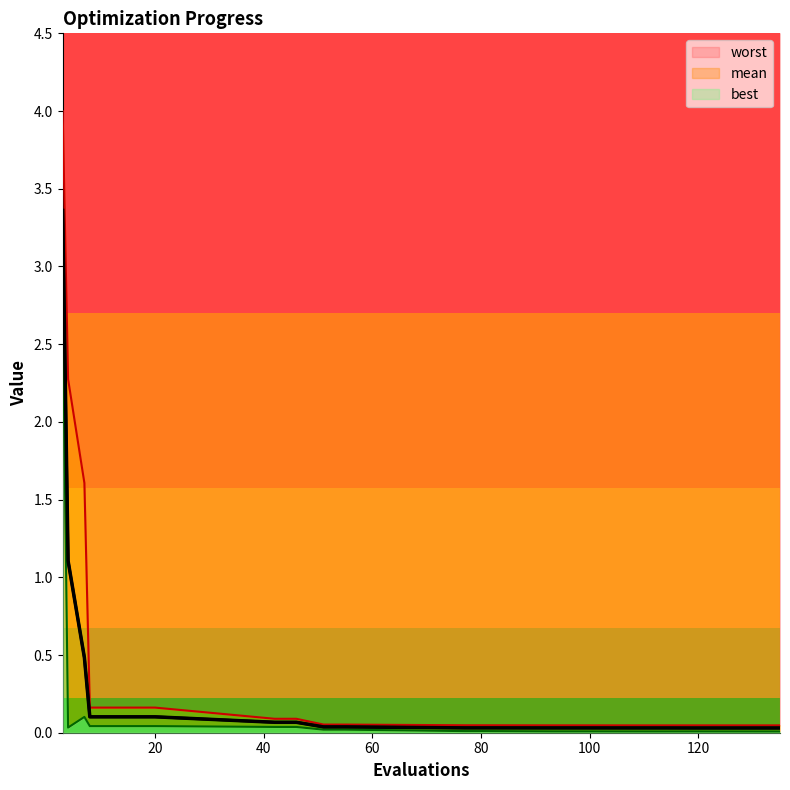

Is it true that worst equals 0.1 at 16?

False